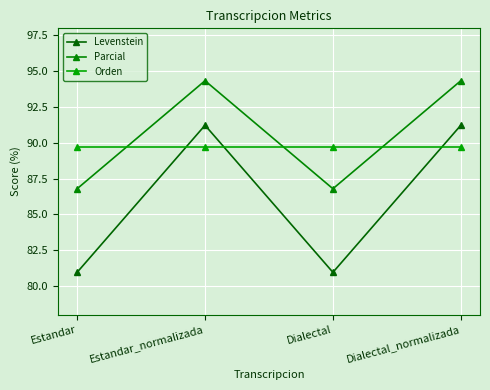

True or false: Orden has more than 1 points higher than both neighbors.

False